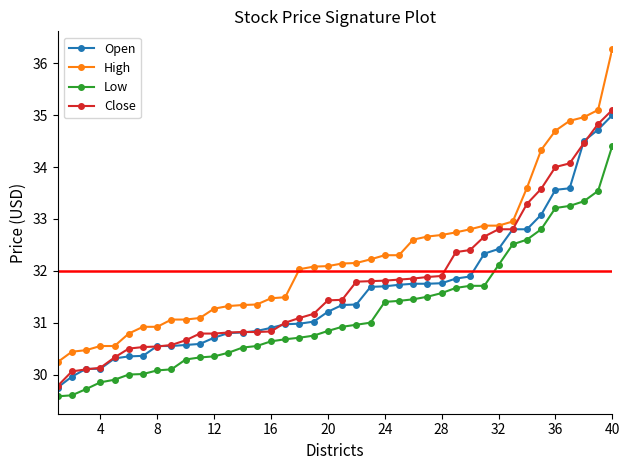

Which series has the widest spread of values?

High